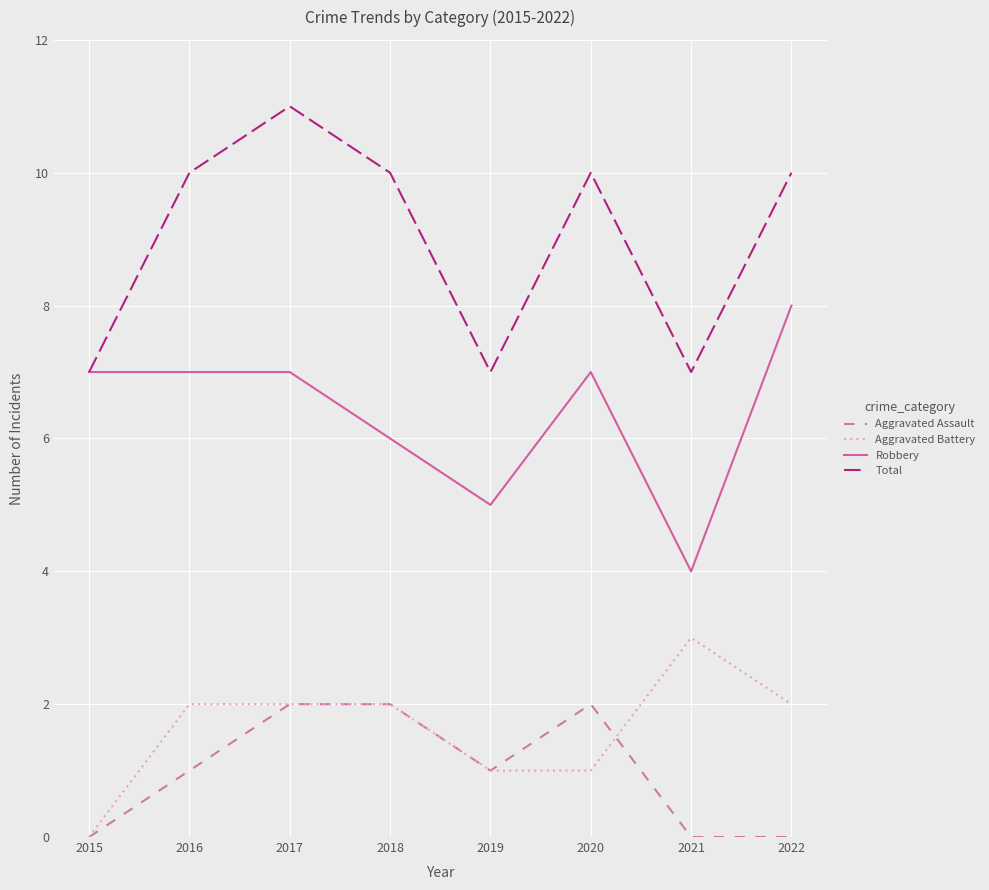

What is the difference between the maximum and minimum values in the Total series?

4